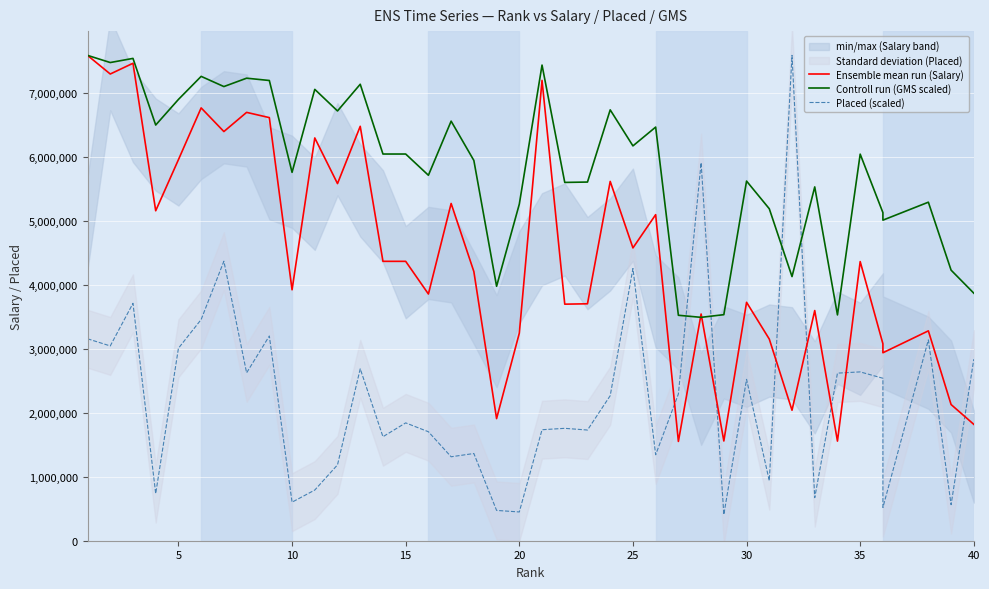

How many data points in Placed (scaled) are less than 2268667?

20